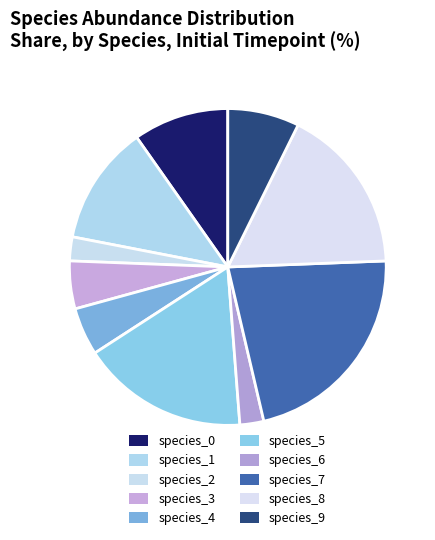

Count the number of slices in the pie.

10